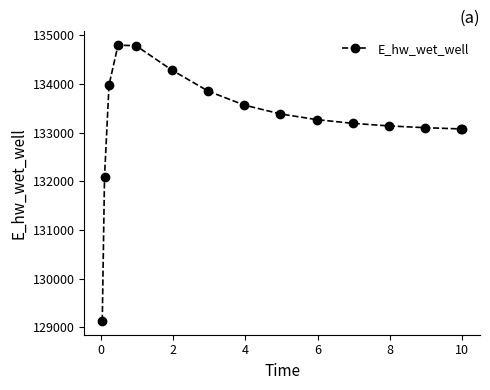

What is the value of the 15th point from the left?

133073.3